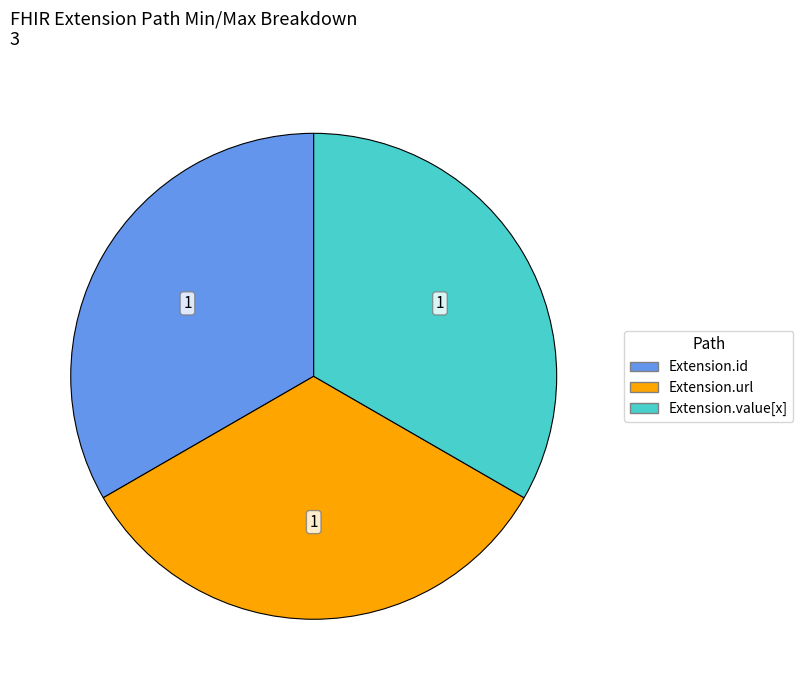

Does any single category account for the majority?

No